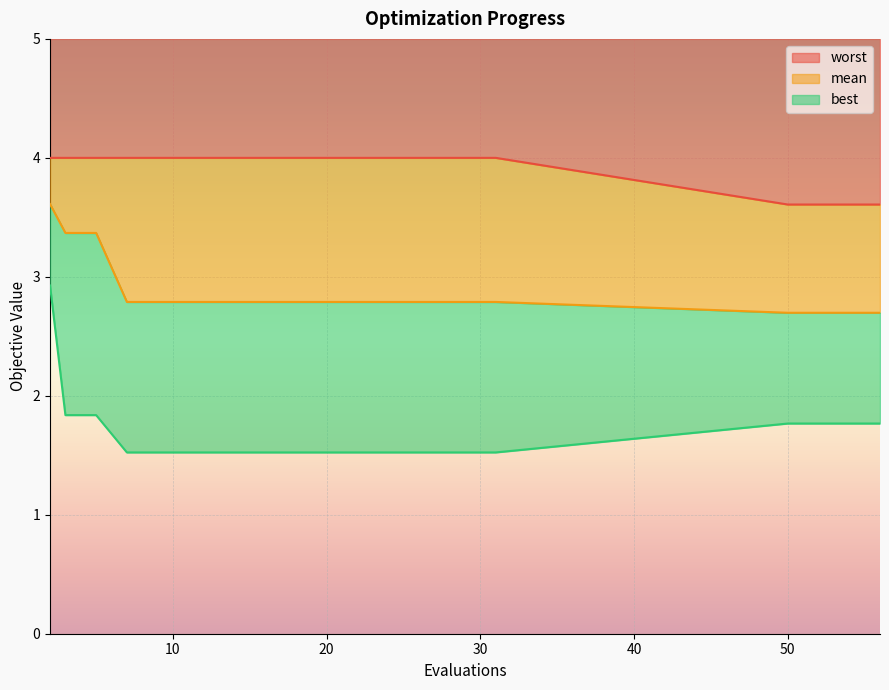

How many lines are shown in the chart?

3